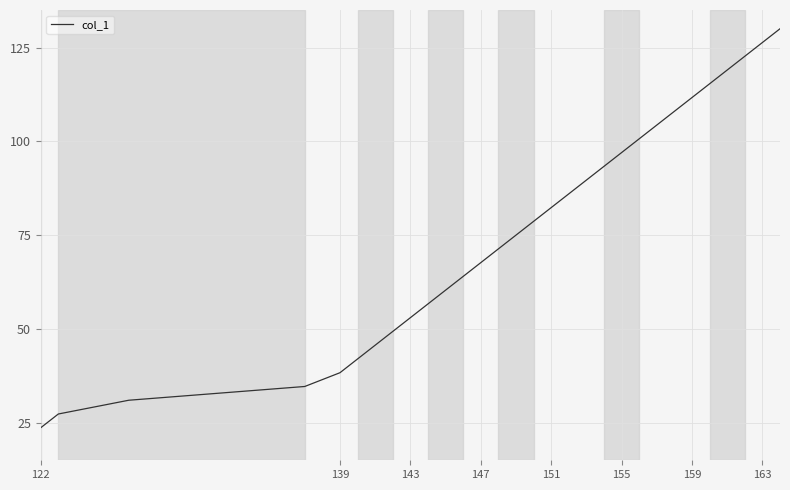

What is the greatest value displayed?

130.0